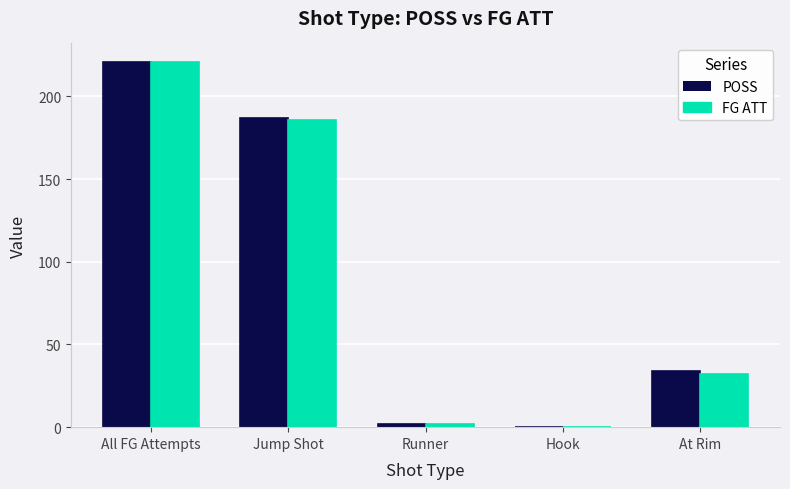

The POSS series shows 22 at At Rim. True or false?

False